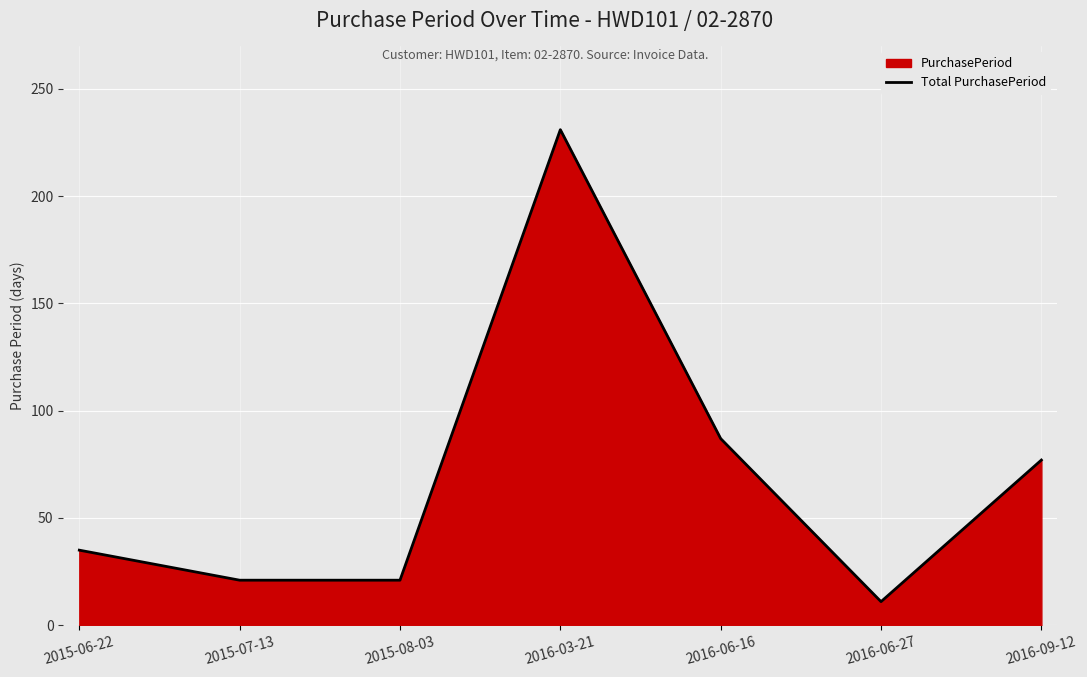

The chart shows a value of 77 at 2016-09-12. True or false?

True